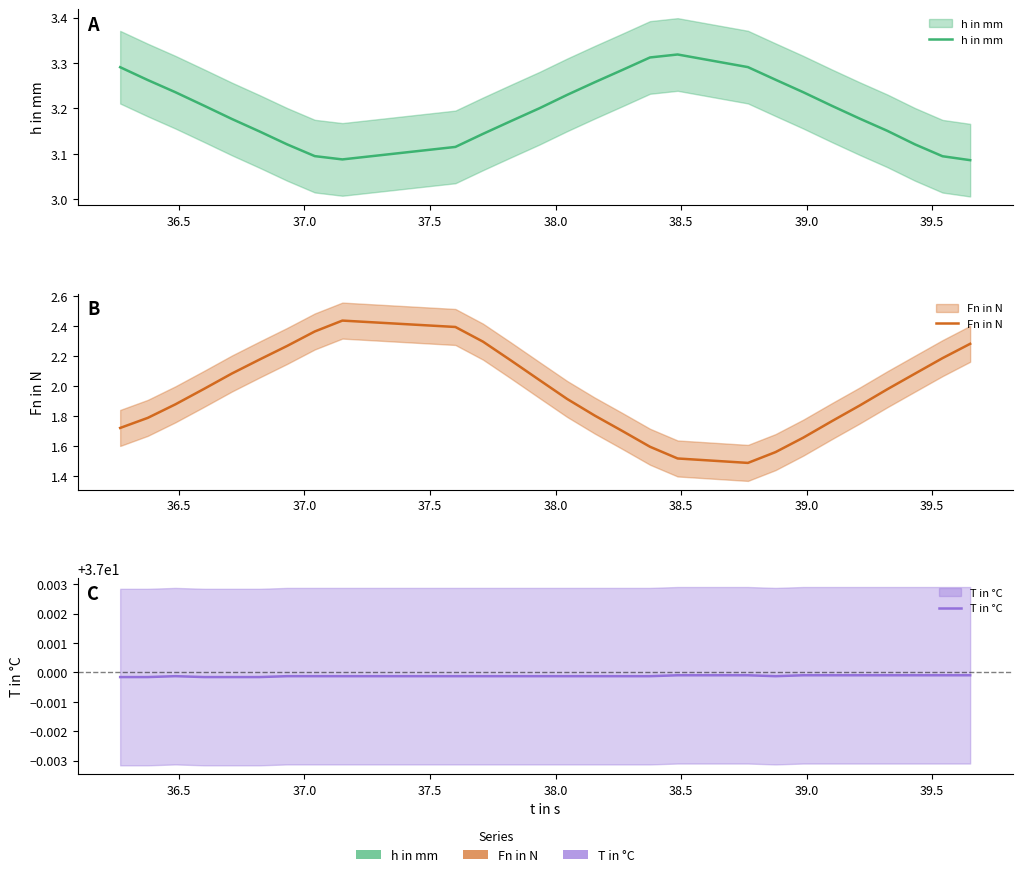

How many lines are shown in the chart?

3